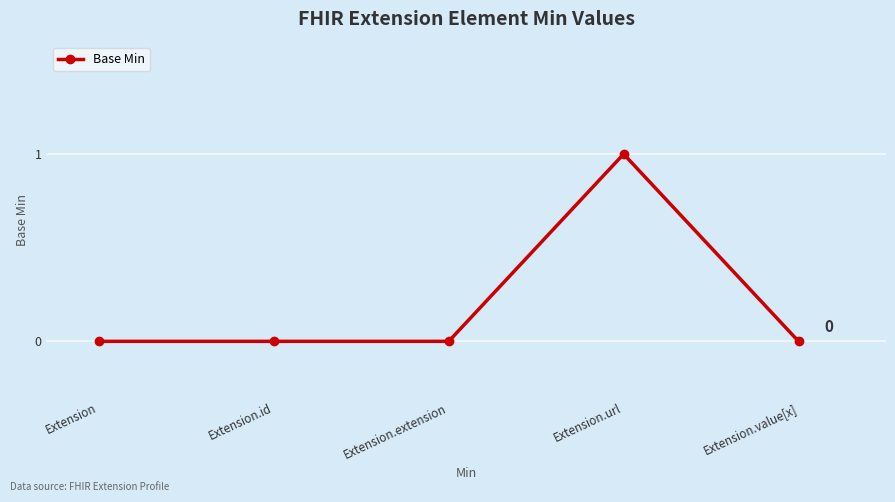

How many lines are shown in the chart?

1